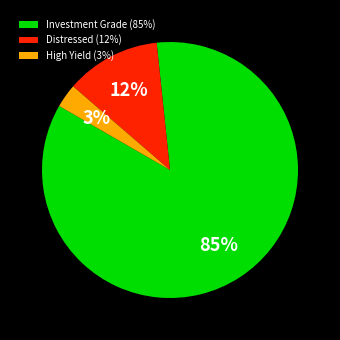

Is there any slice that represents more than half of the pie?

Yes